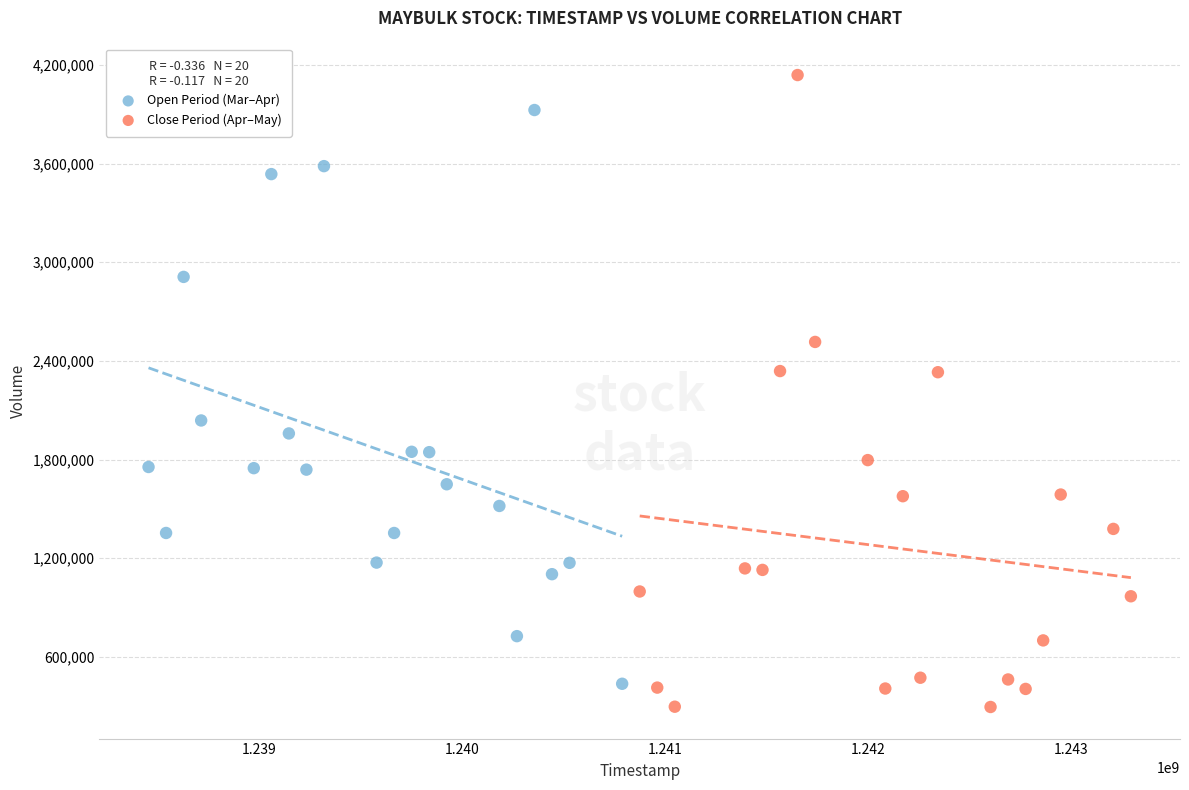

What are all the series names shown in the legend?

Open Period (Mar–Apr), Close Period (Apr–May)